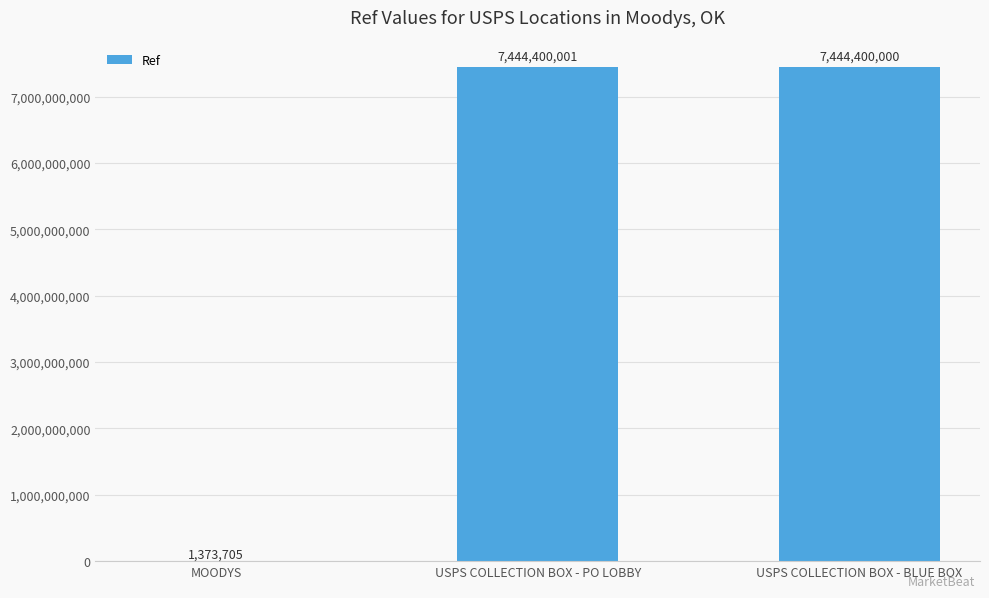

What is the sum of all values?

14890173706